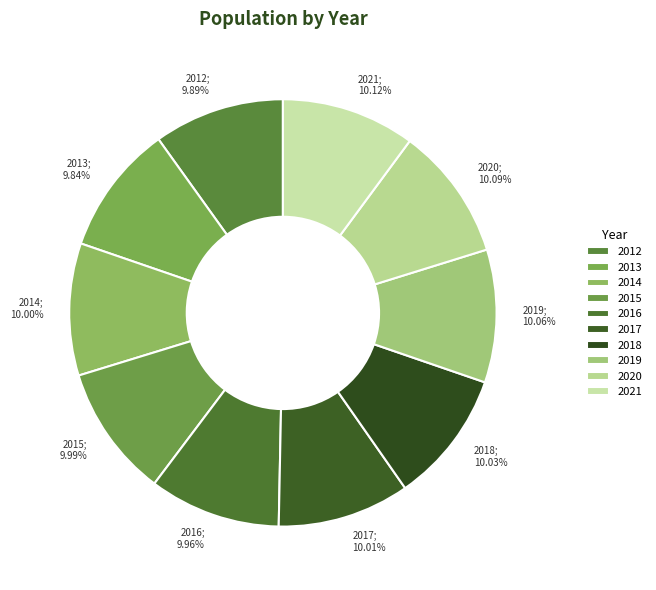

True or false: 2017 accounts for 10% of the total.

True